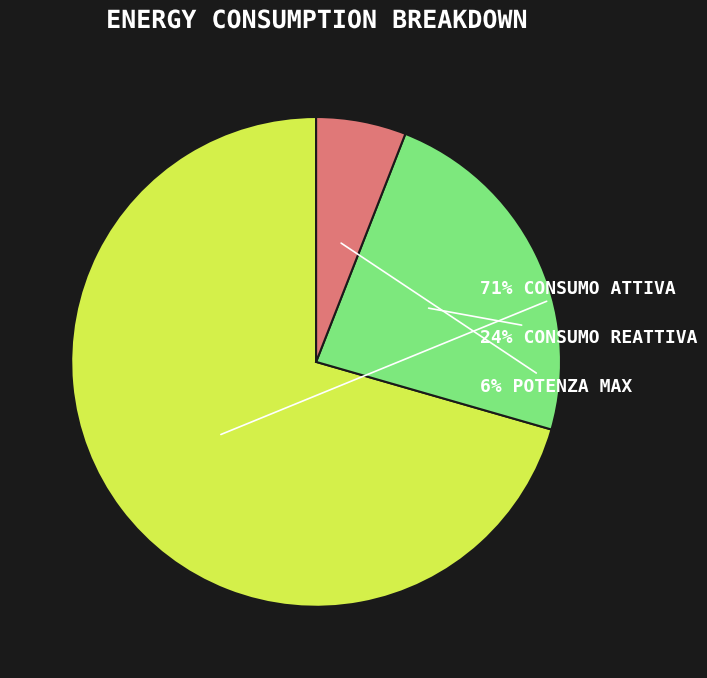

Is there any slice that represents more than half of the pie?

Yes